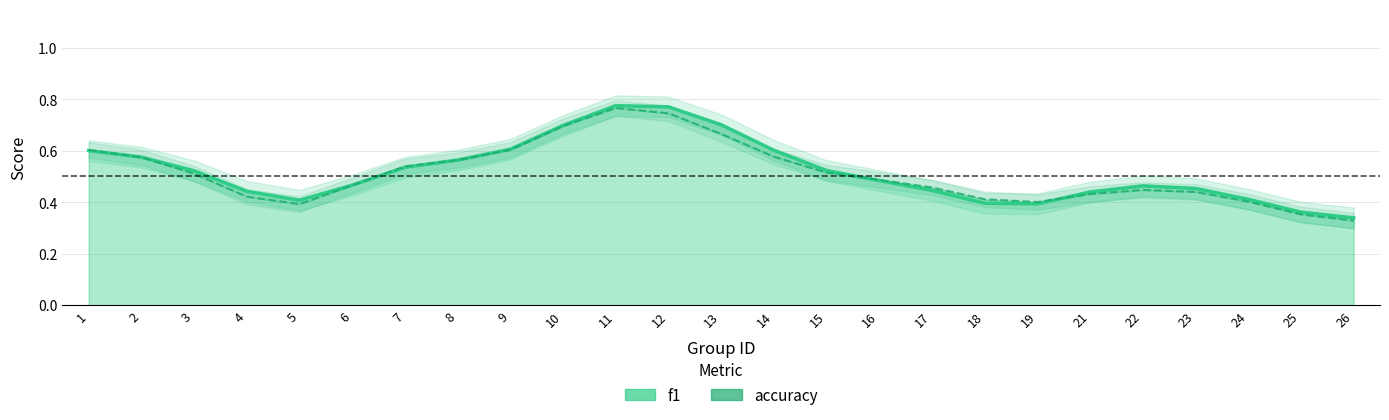

What are all the series names shown in the legend?

f1, accuracy